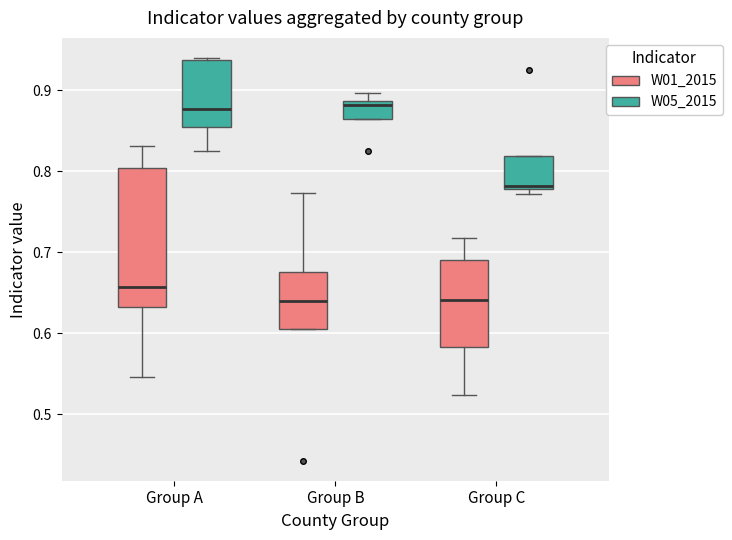

Where does the lower whisker of the box for Group A (W05_2015) end on the y-axis? The values are not printed on the chart, so give them approximately, as read against the axis.

0.82